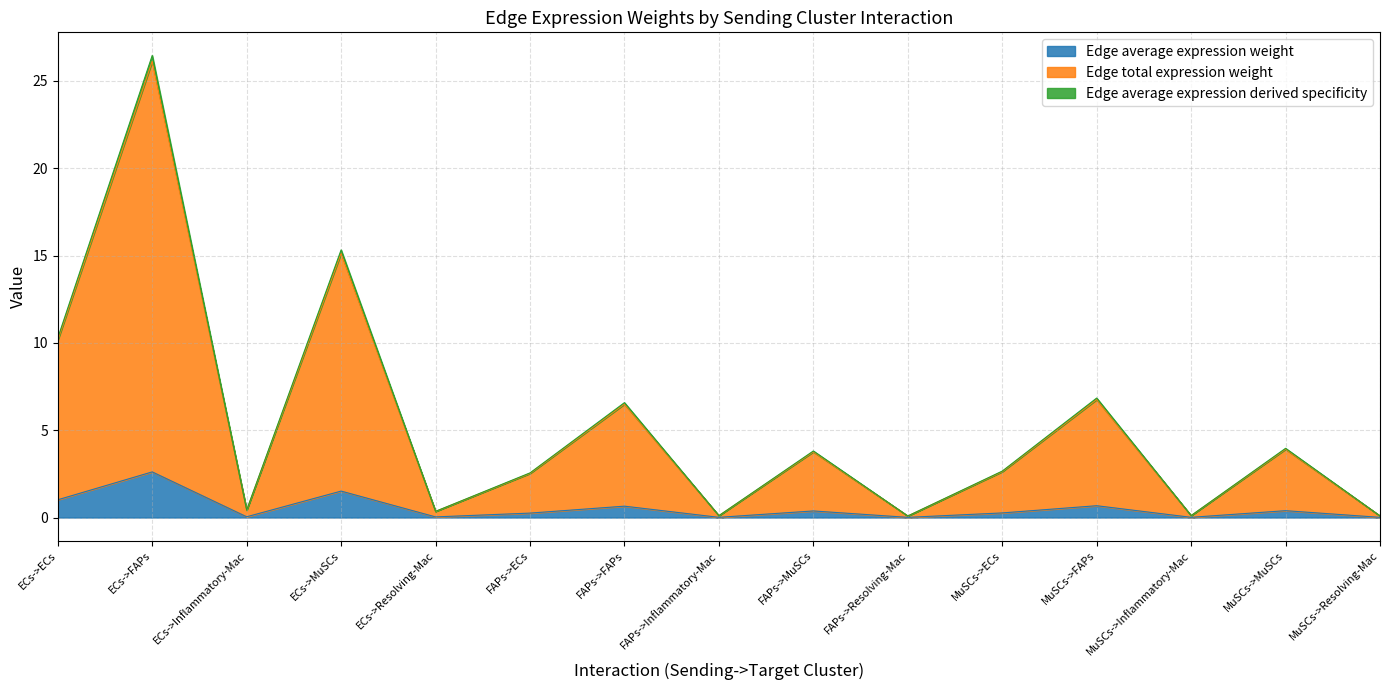

Where does the Edge average expression derived specificity series first go above 2?

ECs->ECs